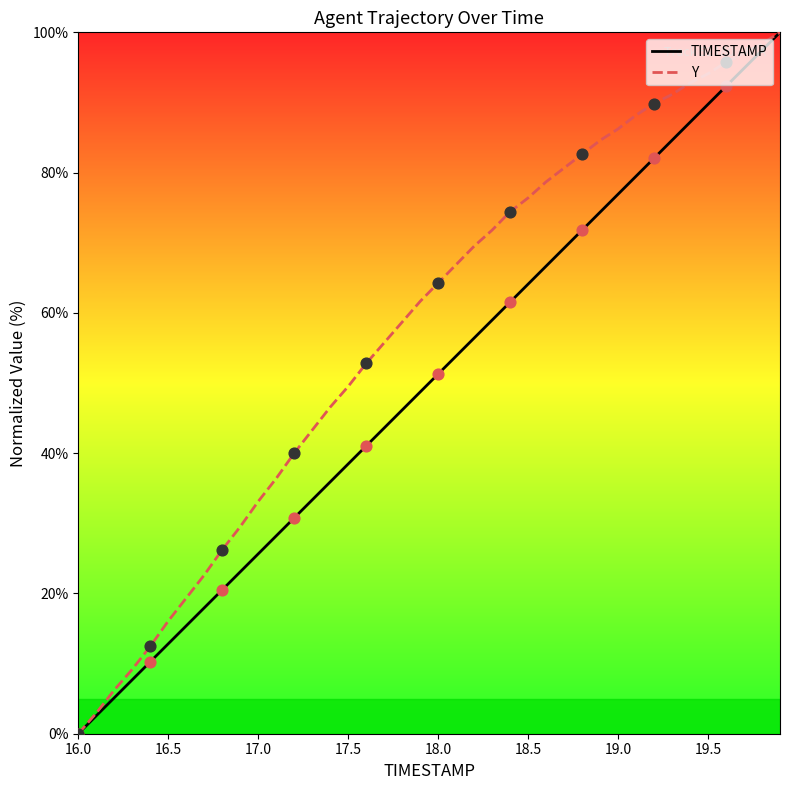

Which series reaches the minimum Y coordinate?

TIMESTAMP